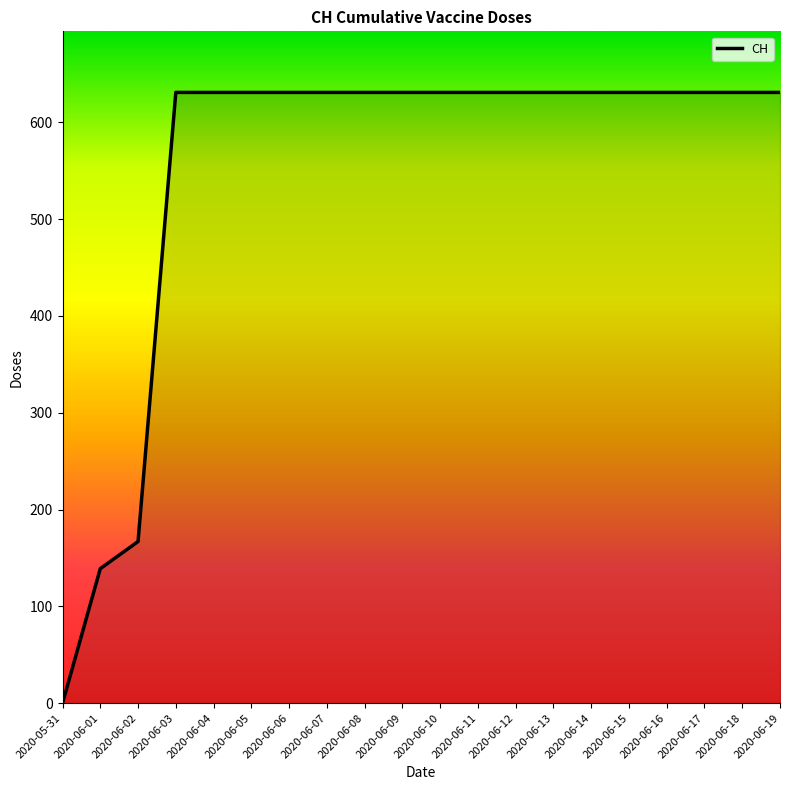

What position from the left is 2020-06-14?

15